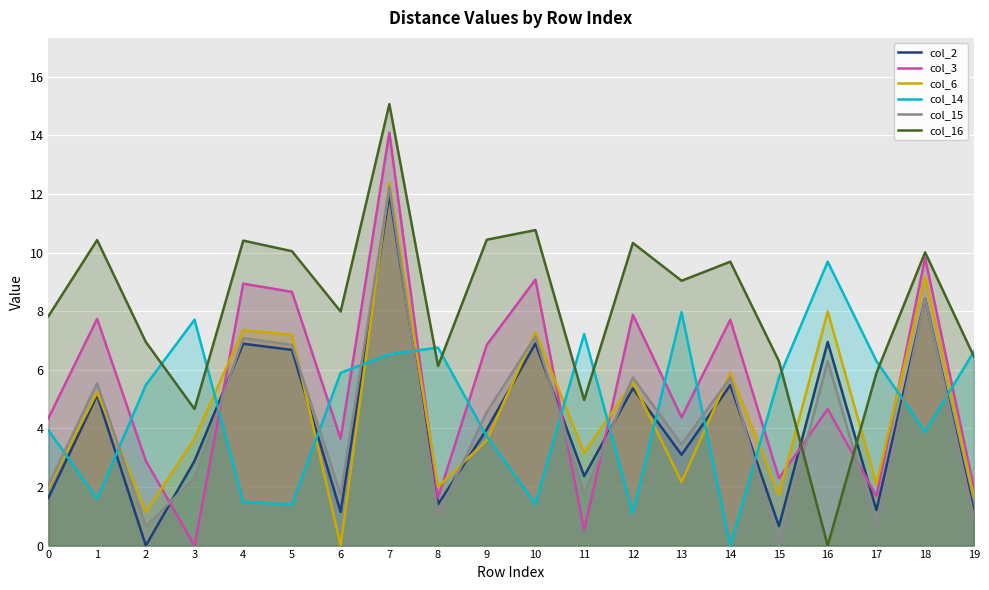

Reading left to right, list all the values displayed in this chart.

col_2: 1.6	5.1	0.0	2.9	6.9	6.7	1.1	12.0	1.4	4.0	6.9	2.4	5.4	3.1	5.5	0.7	7.0	1.2	8.4	1.2
col_3: 4.3	7.7	2.9	0.0	8.9	8.7	3.6	14.1	1.6	6.8	9.1	0.5	7.9	4.4	7.7	2.3	4.7	1.7	9.8	2.0
col_6: 2.0	5.2	1.1	3.6	7.4	7.2	0.0	12.4	2.0	3.6	7.3	3.2	5.6	2.2	5.9	1.7	8.0	2.1	9.2	1.7
col_14: 3.9	1.6	5.5	7.7	1.5	1.4	5.9	6.5	6.8	3.7	1.4	7.2	1.1	8.0	0.0	5.7	9.7	6.3	3.9	6.6
col_15: 2.1	5.5	0.7	2.3	7.1	6.8	1.7	12.2	1.0	4.6	7.1	1.8	5.7	3.5	5.7	0.0	6.3	0.6	8.4	1.0
col_16: 7.8	10.4	7.0	4.7	10.4	10.1	8.0	15.1	6.1	10.4	10.8	5.0	10.3	9.0	9.7	6.3	0.0	5.9	10.0	6.5